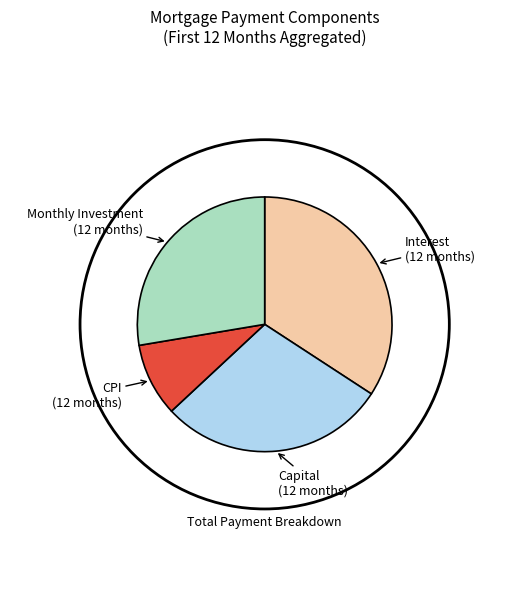

Is there a majority slice in this chart?

No